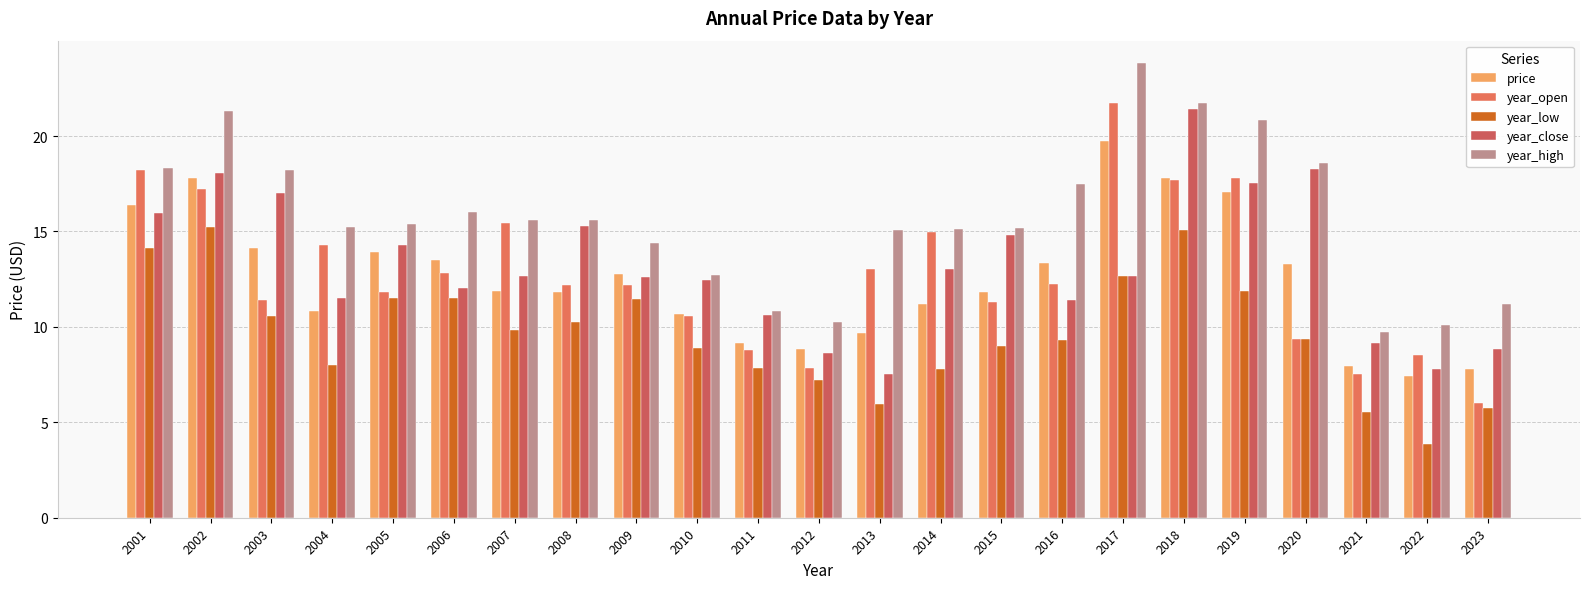

What is the value of the year_low bar at the 15th from the left?

9.0